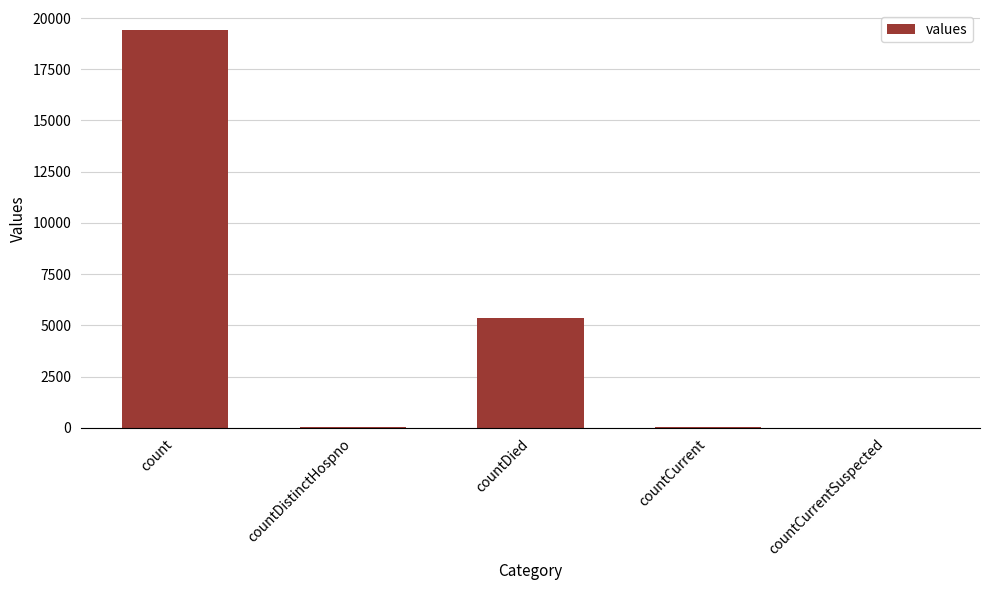

What is the maximum value shown in the chart?

19420